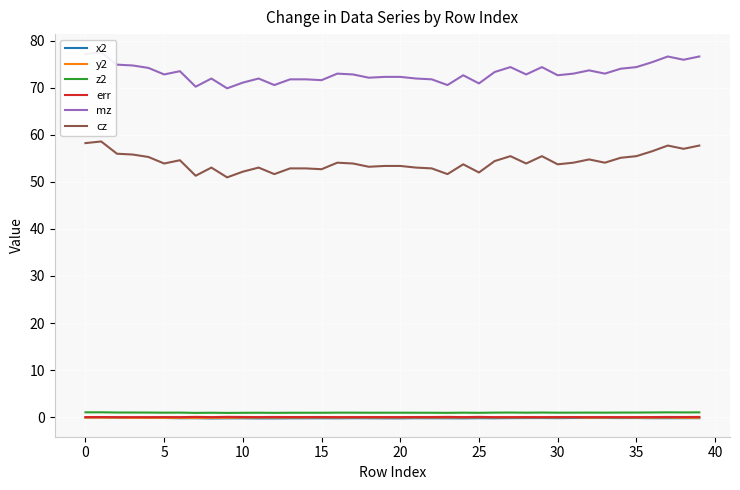

Is this an area chart (filled region under the line)?

No